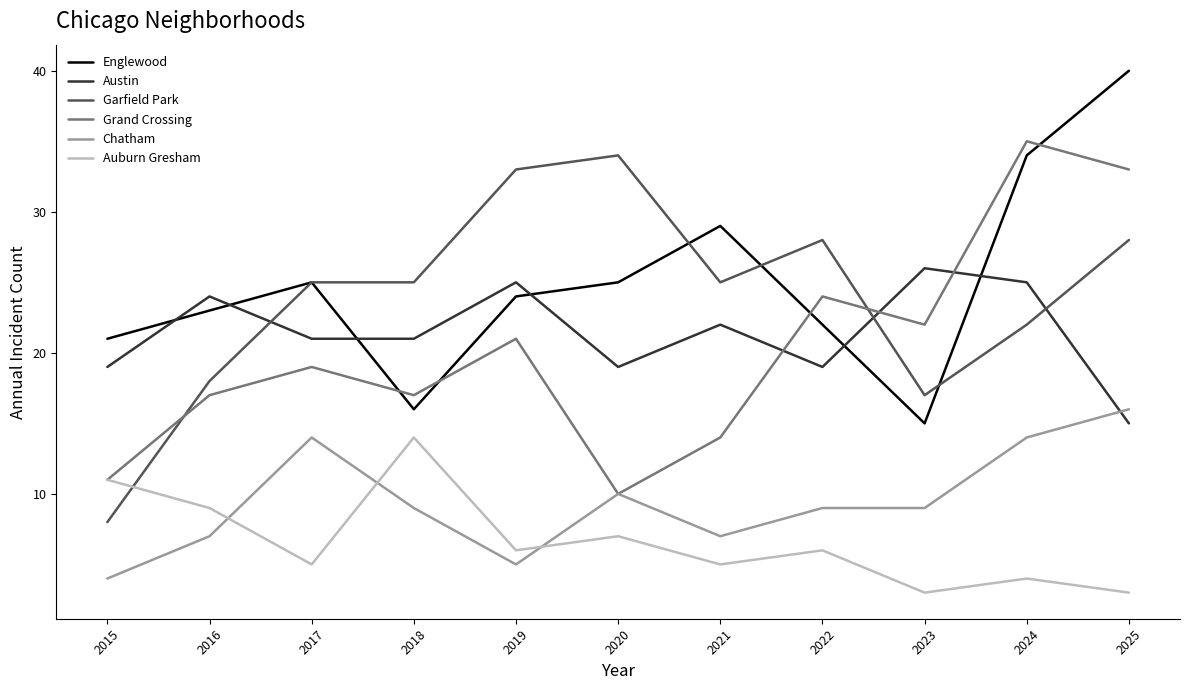

Which category has the lowest value in the Austin series?

2025